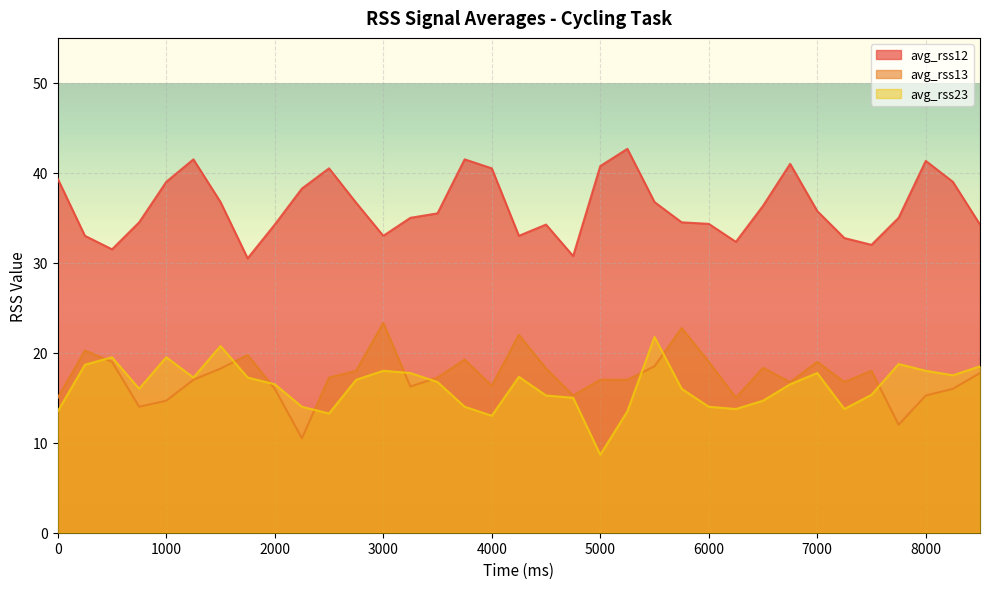

What is the minimum value for avg_rss12?

30.5